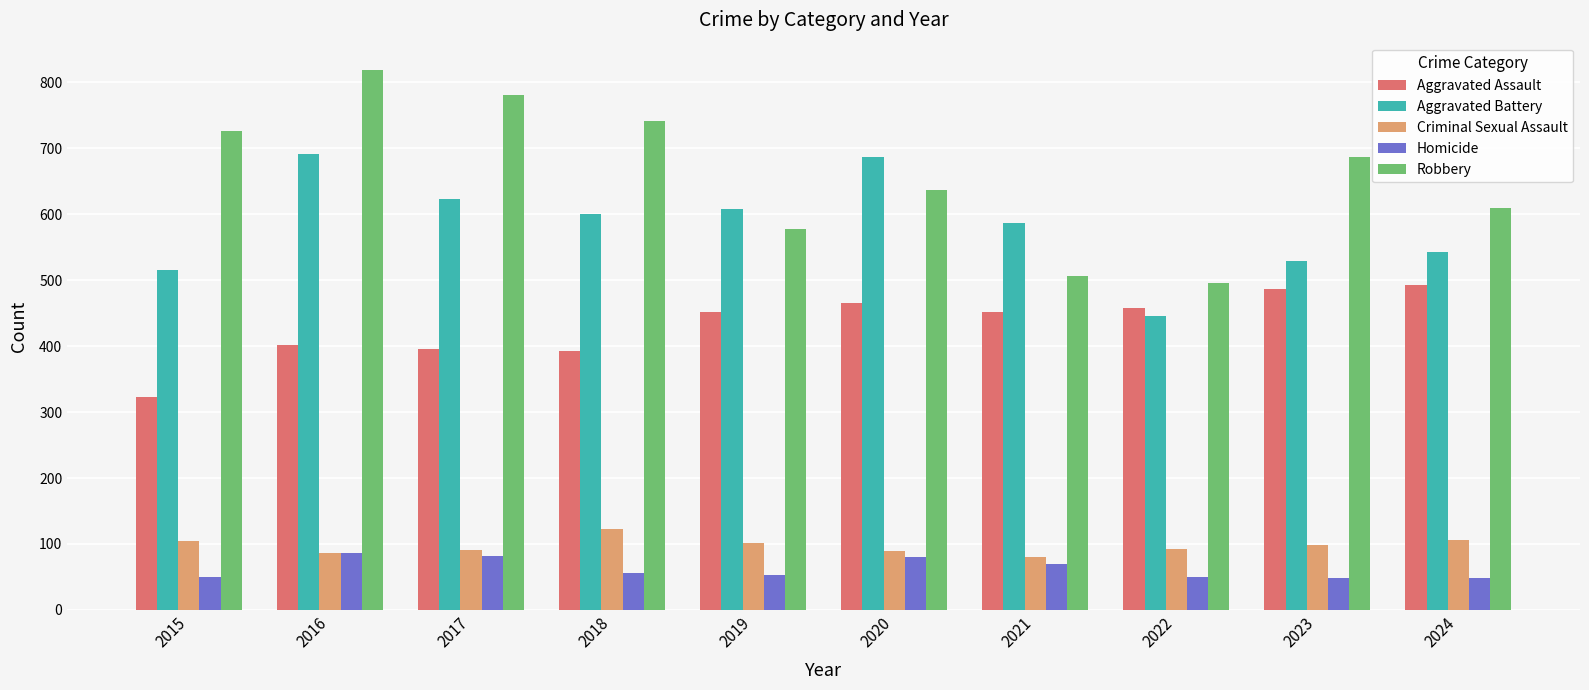

The value of Criminal Sexual Assault at 2016 is 138. True or false?

False